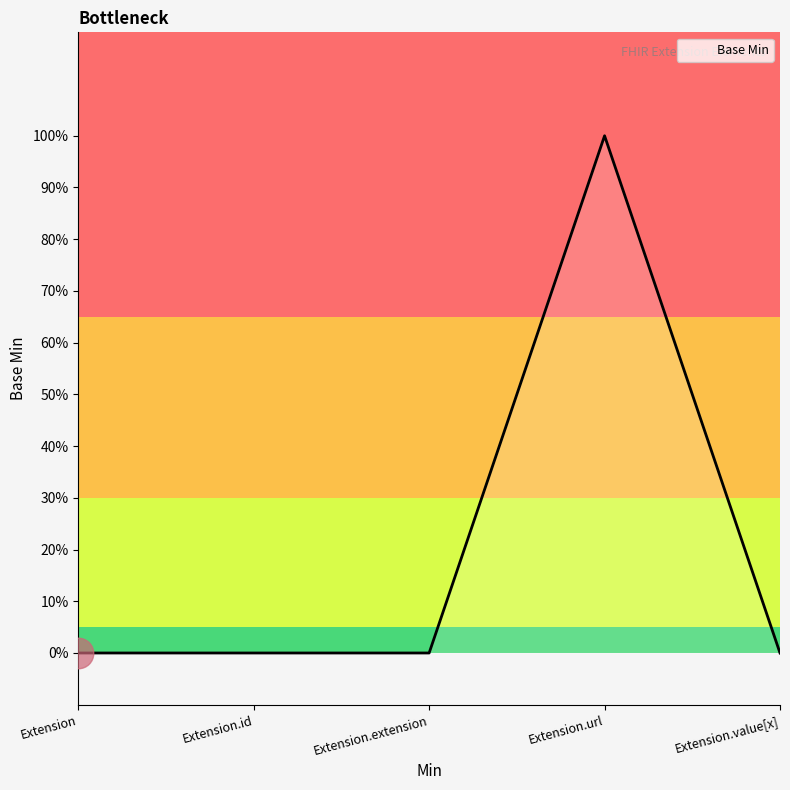

What is the label of the 2nd point from the left?

Extension.id